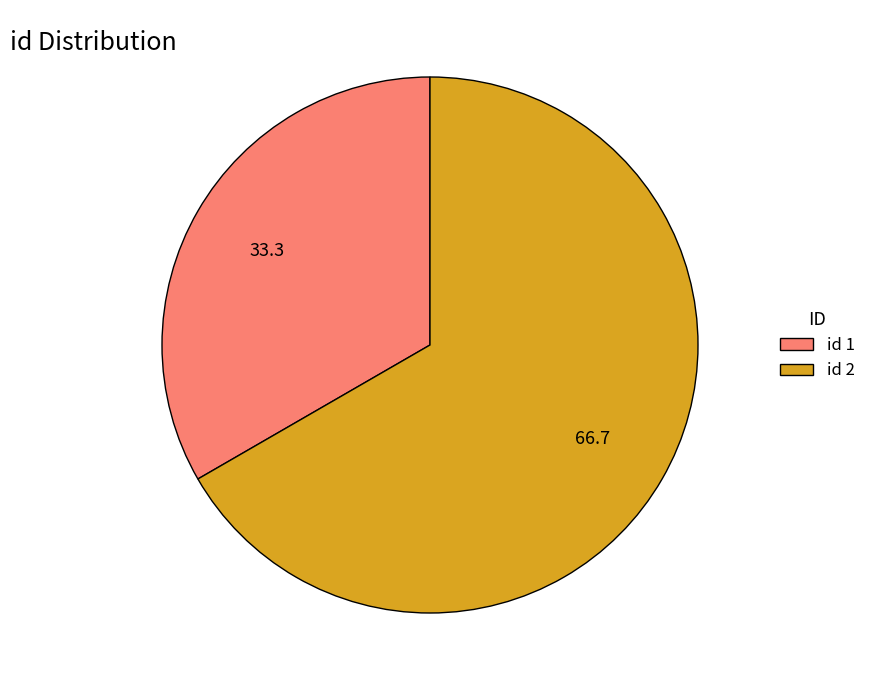

Which slice is the largest?

id 2